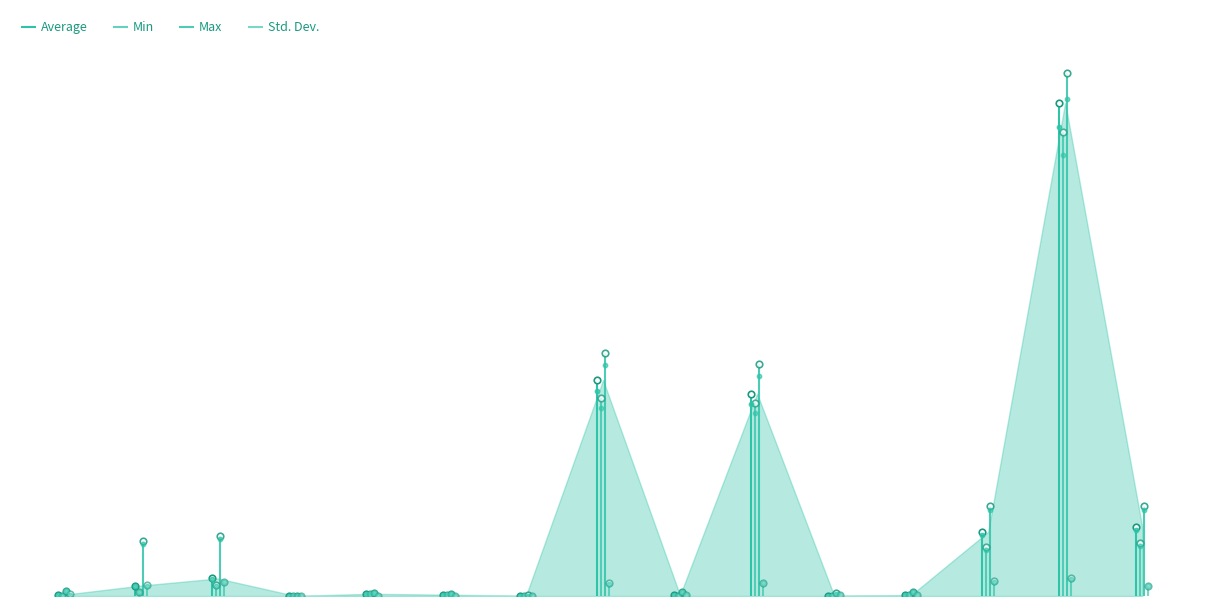

Which series has the largest total across all categories?

Max